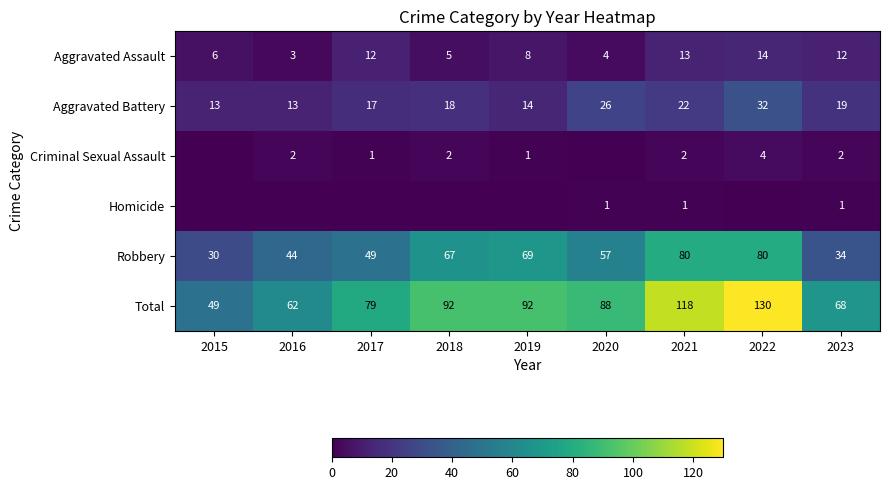

Is the value of Criminal Sexual Assault at 2023 greater than the value of Robbery at 2023?

No